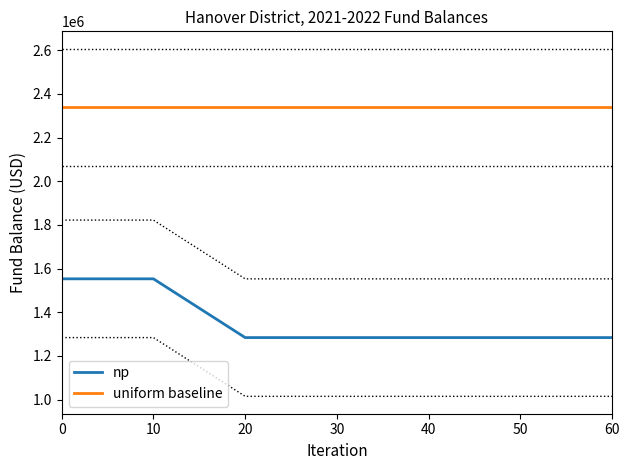

True or false: uniform baseline has a value of 3563716.3 at 0.

False